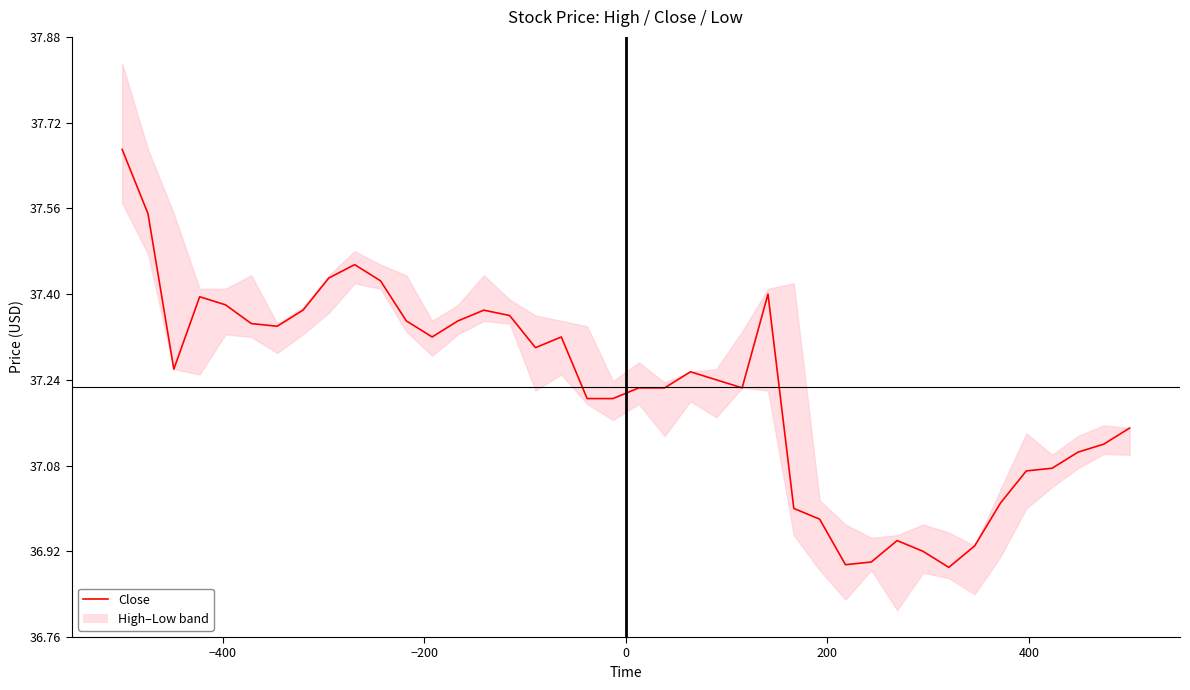

What is the greatest value displayed?

37.7